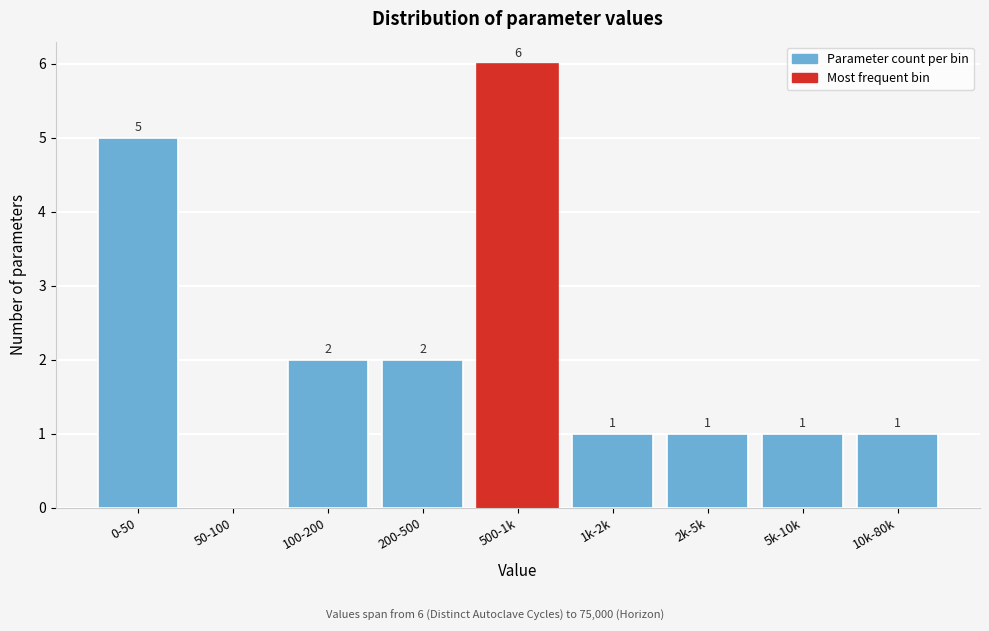

Reading left to right, what are all the values shown in this chart?

0-50=5	50-100=0	100-200=2	200-500=2	500-1k=6	1k-2k=1	2k-5k=1	5k-10k=1	10k-80k=1